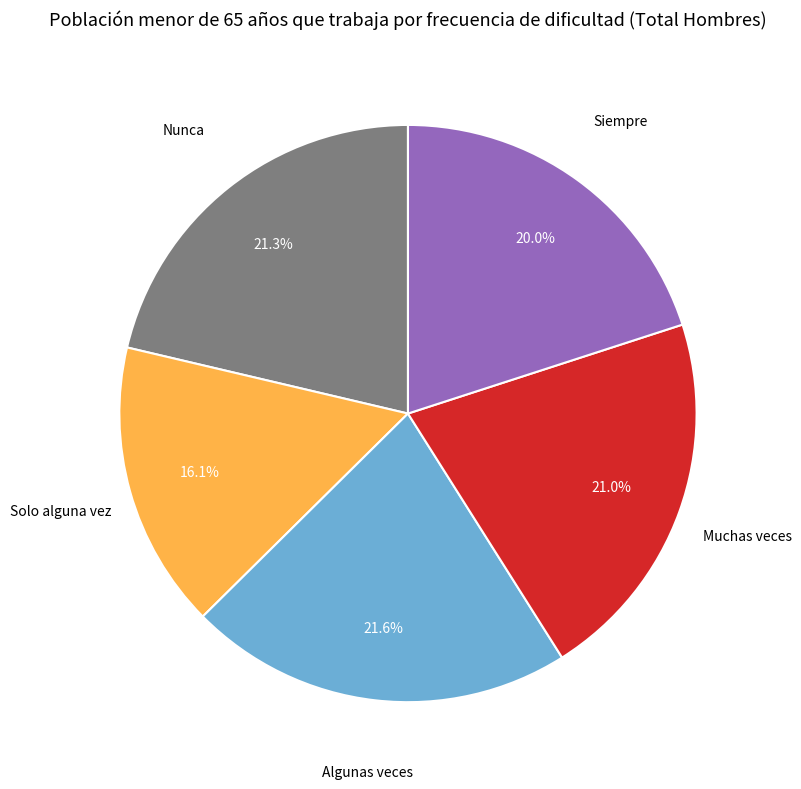

Is there any slice that represents more than half of the pie?

No